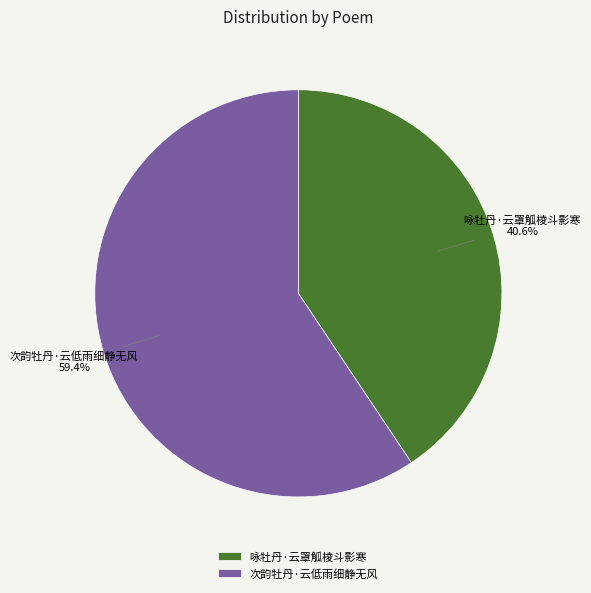

What is the smallest slice in the pie chart?

咏牡丹·云罩觚棱斗影寒